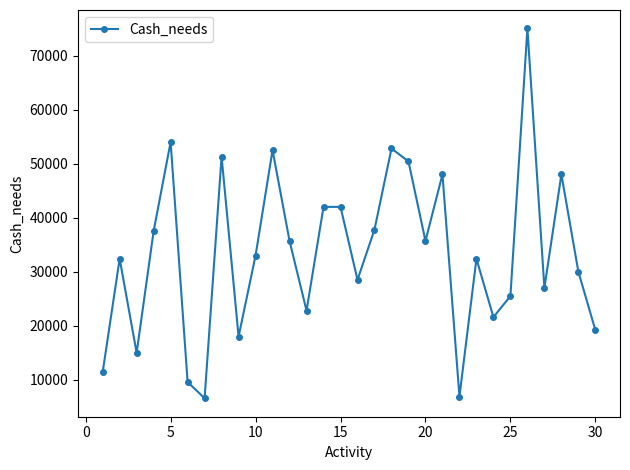

True or false: the data has more than 2 interior local peaks.

True